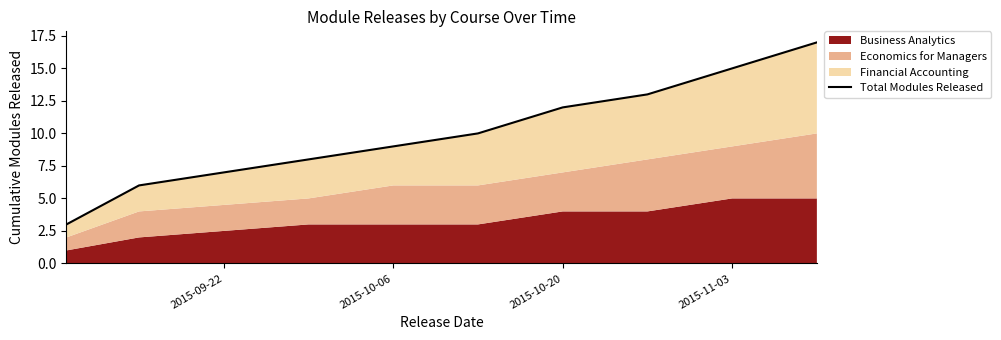

Is it true that the value at 2015-10-06 is 4?

False